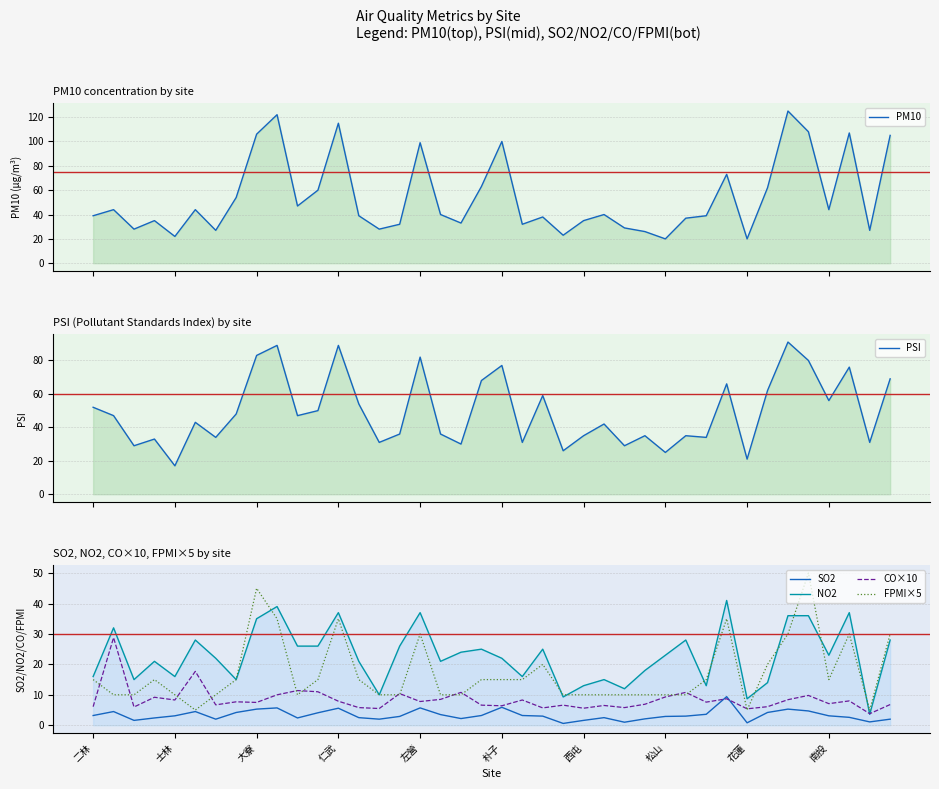

What is the value of the PSI point at the 15th from the left?

31.0